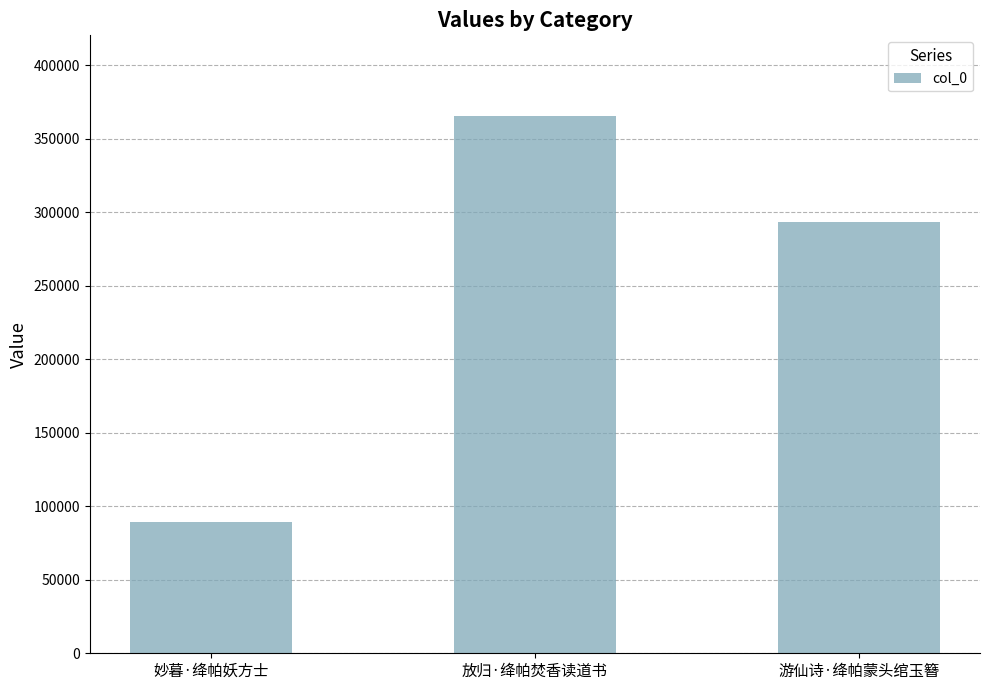

List the labels in order of value, smallest first.

妙暮·绛帕妖方士, 游仙诗·绛帕蒙头绾玉簪, 放归·绛帕焚香读道书